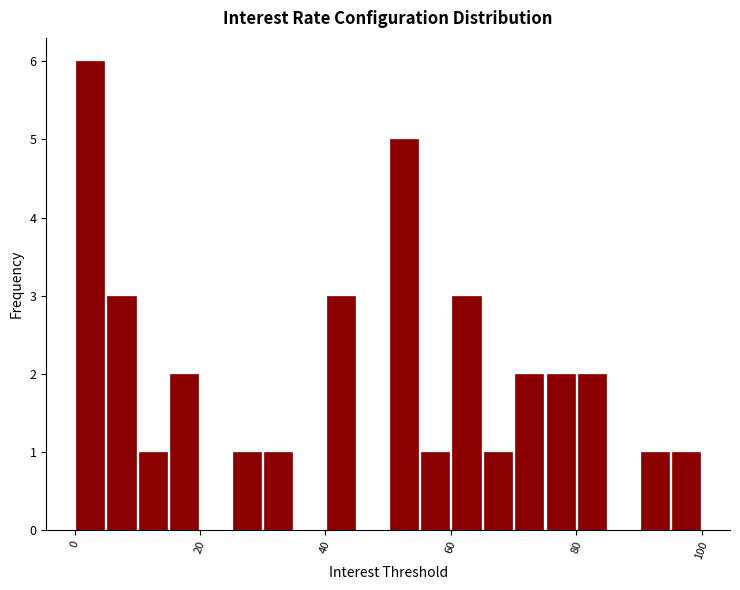

Around what value on the x-axis is the tallest bar? Give the approximate position of its centre, as read against the axis.

2